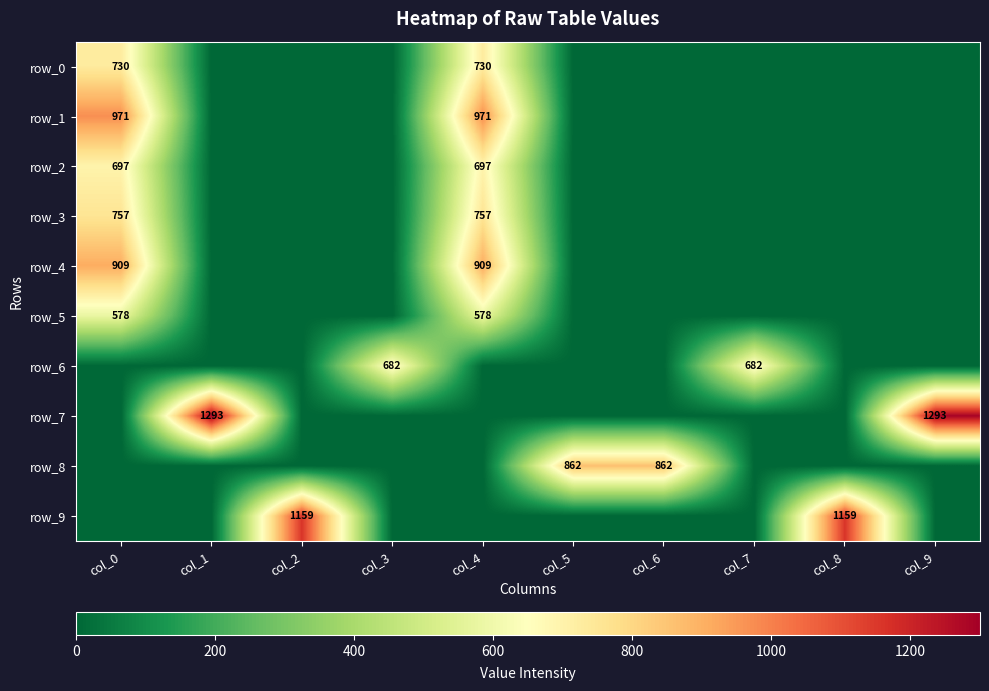

What is the sum of all row_8 values?

1724